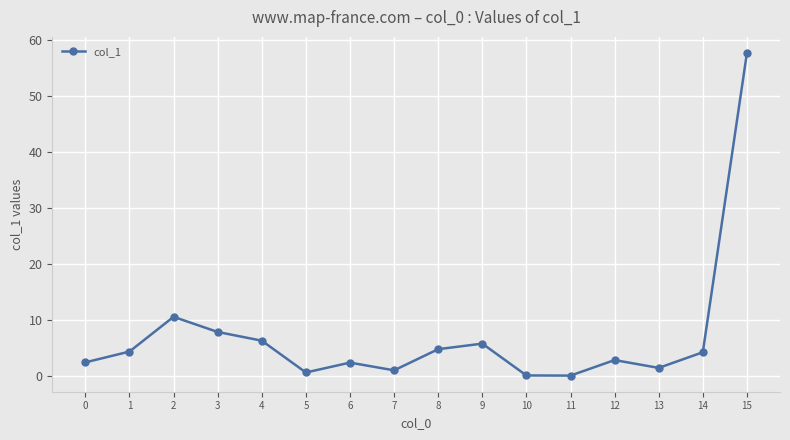

Where does the data first go above 4?

1